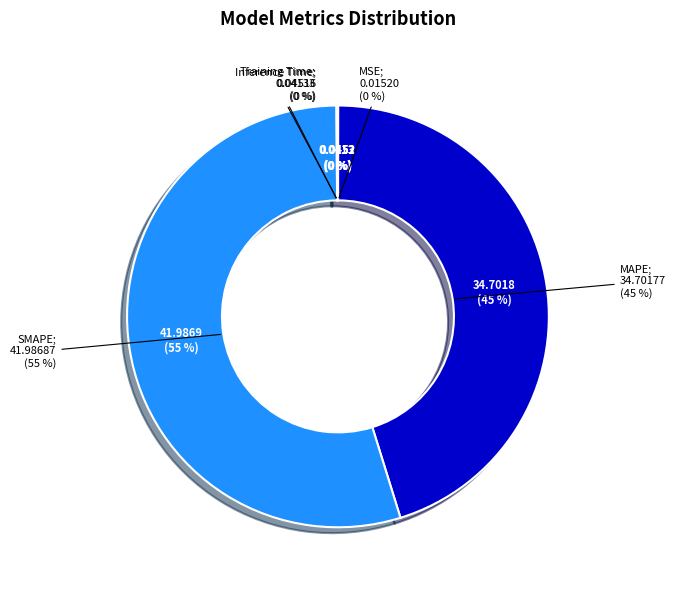

True or false: Training Time accounts for 0% of the total.

True